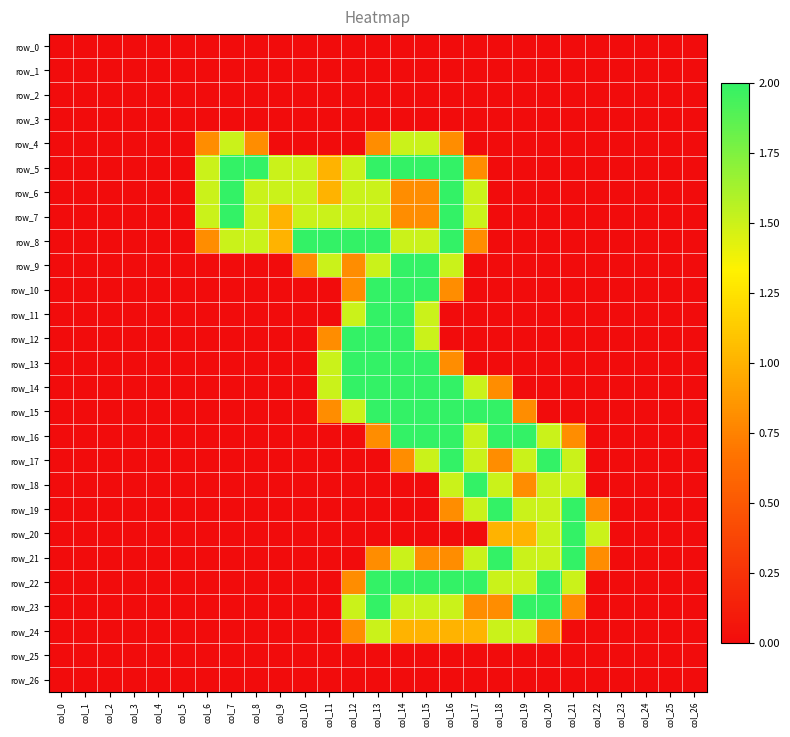

Reading left to right, transcribe all the data shown in this chart.

row_0: 0.0	0.0	0.0	0.0	0.0	0.0	0.0	0.0	0.0	0.0	0.0	0.0	0.0	0.0	0.0	0.0	0.0	0.0	0.0	0.0	0.0	0.0	0.0	0.0	0.0	0.0	0.0
row_1: 0.0	0.0	0.0	0.0	0.0	0.0	0.0	0.0	0.0	0.0	0.0	0.0	0.0	0.0	0.0	0.0	0.0	0.0	0.0	0.0	0.0	0.0	0.0	0.0	0.0	0.0	0.0
row_2: 0.0	0.0	0.0	0.0	0.0	0.0	0.0	0.0	0.0	0.0	0.0	0.0	0.0	0.0	0.0	0.0	0.0	0.0	0.0	0.0	0.0	0.0	0.0	0.0	0.0	0.0	0.0
row_3: 0.0	0.0	0.0	0.0	0.0	0.0	0.0	0.0	0.0	0.0	0.0	0.0	0.0	0.0	0.0	0.0	0.0	0.0	0.0	0.0	0.0	0.0	0.0	0.0	0.0	0.0	0.0
row_4: 0.0	0.0	0.0	0.0	0.0	0.0	0.8	1.5	0.8	0.0	0.0	0.0	0.0	0.8	1.5	1.5	0.8	0.0	0.0	0.0	0.0	0.0	0.0	0.0	0.0	0.0	0.0
row_5: 0.0	0.0	0.0	0.0	0.0	0.0	1.5	2.0	2.0	1.5	1.5	1.0	1.5	2.0	2.0	2.0	2.0	0.8	0.0	0.0	0.0	0.0	0.0	0.0	0.0	0.0	0.0
row_6: 0.0	0.0	0.0	0.0	0.0	0.0	1.5	2.0	1.5	1.5	1.5	1.0	1.5	1.5	0.8	0.8	2.0	1.5	0.0	0.0	0.0	0.0	0.0	0.0	0.0	0.0	0.0
row_7: 0.0	0.0	0.0	0.0	0.0	0.0	1.5	2.0	1.5	1.0	1.5	1.5	1.5	1.5	0.8	0.8	2.0	1.5	0.0	0.0	0.0	0.0	0.0	0.0	0.0	0.0	0.0
row_8: 0.0	0.0	0.0	0.0	0.0	0.0	0.8	1.5	1.5	1.0	2.0	2.0	2.0	2.0	1.5	1.5	2.0	0.8	0.0	0.0	0.0	0.0	0.0	0.0	0.0	0.0	0.0
row_9: 0.0	0.0	0.0	0.0	0.0	0.0	0.0	0.0	0.0	0.0	0.8	1.5	0.8	1.5	2.0	2.0	1.5	0.0	0.0	0.0	0.0	0.0	0.0	0.0	0.0	0.0	0.0
row_10: 0.0	0.0	0.0	0.0	0.0	0.0	0.0	0.0	0.0	0.0	0.0	0.0	0.8	2.0	2.0	2.0	0.8	0.0	0.0	0.0	0.0	0.0	0.0	0.0	0.0	0.0	0.0
row_11: 0.0	0.0	0.0	0.0	0.0	0.0	0.0	0.0	0.0	0.0	0.0	0.0	1.5	2.0	2.0	1.5	0.0	0.0	0.0	0.0	0.0	0.0	0.0	0.0	0.0	0.0	0.0
row_12: 0.0	0.0	0.0	0.0	0.0	0.0	0.0	0.0	0.0	0.0	0.0	0.8	2.0	2.0	2.0	1.5	0.0	0.0	0.0	0.0	0.0	0.0	0.0	0.0	0.0	0.0	0.0
row_13: 0.0	0.0	0.0	0.0	0.0	0.0	0.0	0.0	0.0	0.0	0.0	1.5	2.0	2.0	2.0	2.0	0.8	0.0	0.0	0.0	0.0	0.0	0.0	0.0	0.0	0.0	0.0
row_14: 0.0	0.0	0.0	0.0	0.0	0.0	0.0	0.0	0.0	0.0	0.0	1.5	2.0	2.0	2.0	2.0	2.0	1.5	0.8	0.0	0.0	0.0	0.0	0.0	0.0	0.0	0.0
row_15: 0.0	0.0	0.0	0.0	0.0	0.0	0.0	0.0	0.0	0.0	0.0	0.8	1.5	2.0	2.0	2.0	2.0	2.0	2.0	0.8	0.0	0.0	0.0	0.0	0.0	0.0	0.0
row_16: 0.0	0.0	0.0	0.0	0.0	0.0	0.0	0.0	0.0	0.0	0.0	0.0	0.0	0.8	2.0	2.0	2.0	1.5	2.0	2.0	1.5	0.8	0.0	0.0	0.0	0.0	0.0
row_17: 0.0	0.0	0.0	0.0	0.0	0.0	0.0	0.0	0.0	0.0	0.0	0.0	0.0	0.0	0.8	1.5	2.0	1.5	0.8	1.5	2.0	1.5	0.0	0.0	0.0	0.0	0.0
row_18: 0.0	0.0	0.0	0.0	0.0	0.0	0.0	0.0	0.0	0.0	0.0	0.0	0.0	0.0	0.0	0.0	1.5	2.0	1.5	0.8	1.5	1.5	0.0	0.0	0.0	0.0	0.0
row_19: 0.0	0.0	0.0	0.0	0.0	0.0	0.0	0.0	0.0	0.0	0.0	0.0	0.0	0.0	0.0	0.0	0.8	1.5	2.0	1.5	1.5	2.0	0.8	0.0	0.0	0.0	0.0
row_20: 0.0	0.0	0.0	0.0	0.0	0.0	0.0	0.0	0.0	0.0	0.0	0.0	0.0	0.0	0.0	0.0	0.0	0.0	1.0	1.0	1.5	2.0	1.5	0.0	0.0	0.0	0.0
row_21: 0.0	0.0	0.0	0.0	0.0	0.0	0.0	0.0	0.0	0.0	0.0	0.0	0.0	0.8	1.5	0.8	0.8	1.5	2.0	1.5	1.5	2.0	0.8	0.0	0.0	0.0	0.0
row_22: 0.0	0.0	0.0	0.0	0.0	0.0	0.0	0.0	0.0	0.0	0.0	0.0	0.8	2.0	2.0	2.0	2.0	2.0	1.5	1.5	2.0	1.5	0.0	0.0	0.0	0.0	0.0
row_23: 0.0	0.0	0.0	0.0	0.0	0.0	0.0	0.0	0.0	0.0	0.0	0.0	1.5	2.0	1.5	1.5	1.5	0.8	0.8	2.0	2.0	0.8	0.0	0.0	0.0	0.0	0.0
row_24: 0.0	0.0	0.0	0.0	0.0	0.0	0.0	0.0	0.0	0.0	0.0	0.0	0.8	1.5	1.0	1.0	1.0	1.0	1.5	1.5	0.8	0.0	0.0	0.0	0.0	0.0	0.0
row_25: 0.0	0.0	0.0	0.0	0.0	0.0	0.0	0.0	0.0	0.0	0.0	0.0	0.0	0.0	0.0	0.0	0.0	0.0	0.0	0.0	0.0	0.0	0.0	0.0	0.0	0.0	0.0
row_26: 0.0	0.0	0.0	0.0	0.0	0.0	0.0	0.0	0.0	0.0	0.0	0.0	0.0	0.0	0.0	0.0	0.0	0.0	0.0	0.0	0.0	0.0	0.0	0.0	0.0	0.0	0.0